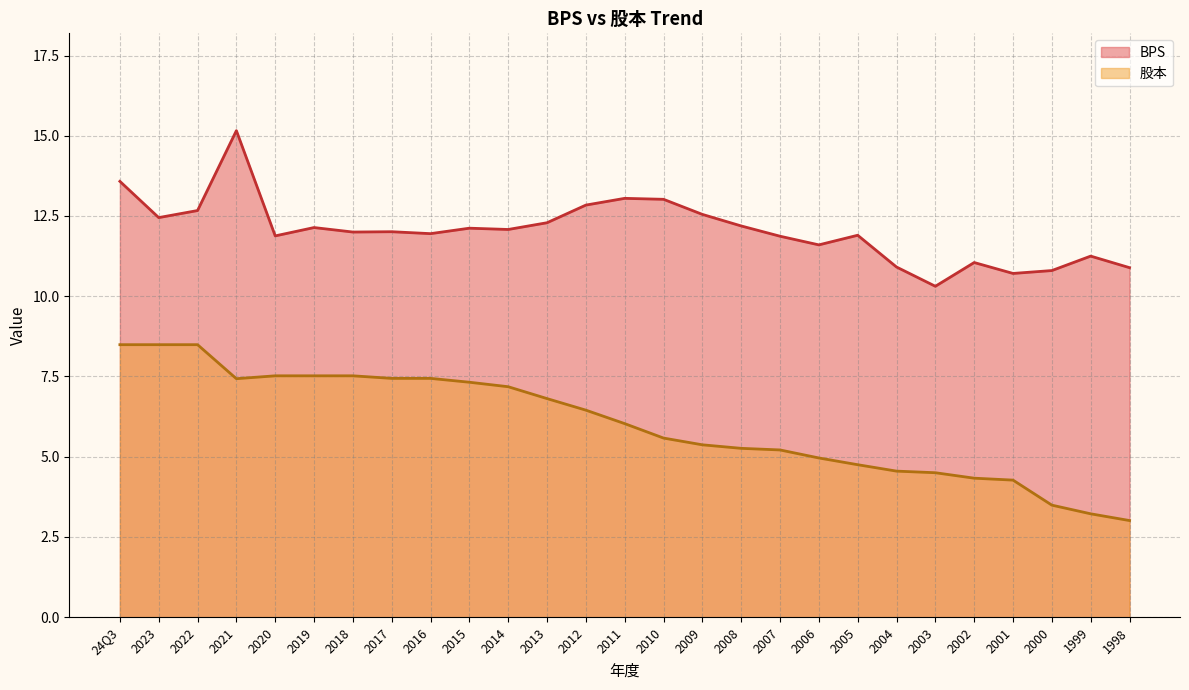

What is the difference between the maximum and minimum values in the 股本 series?

5.5